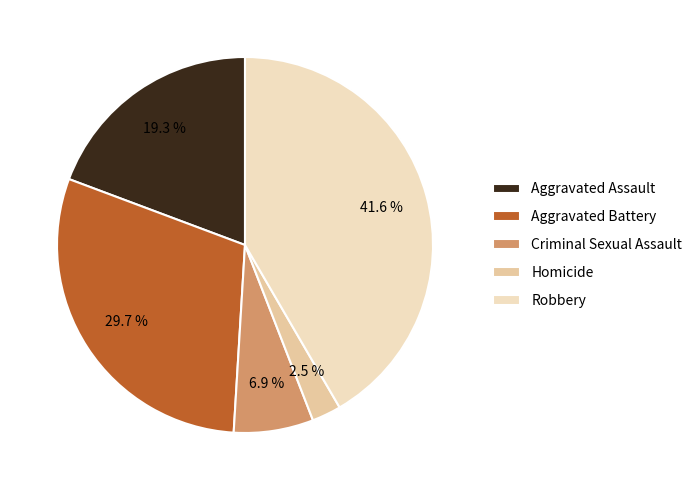

Rank the categories by value from highest to lowest.

Robbery, Aggravated Battery, Aggravated Assault, Criminal Sexual Assault, Homicide